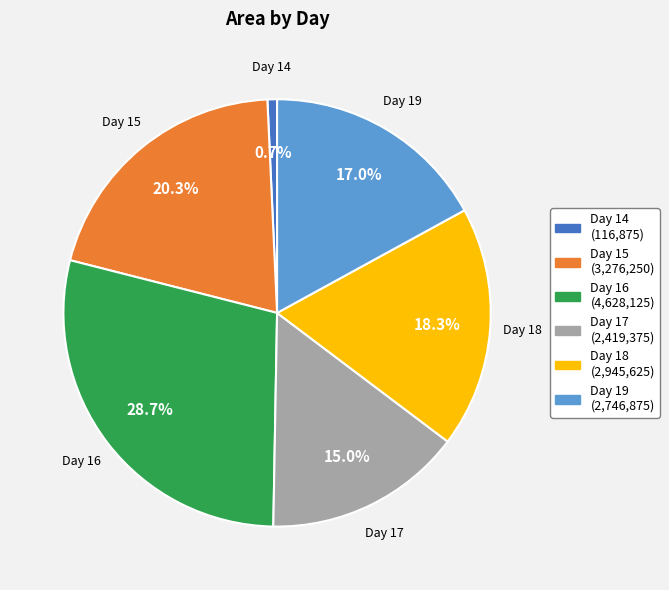

Count the number of slices in the pie.

6